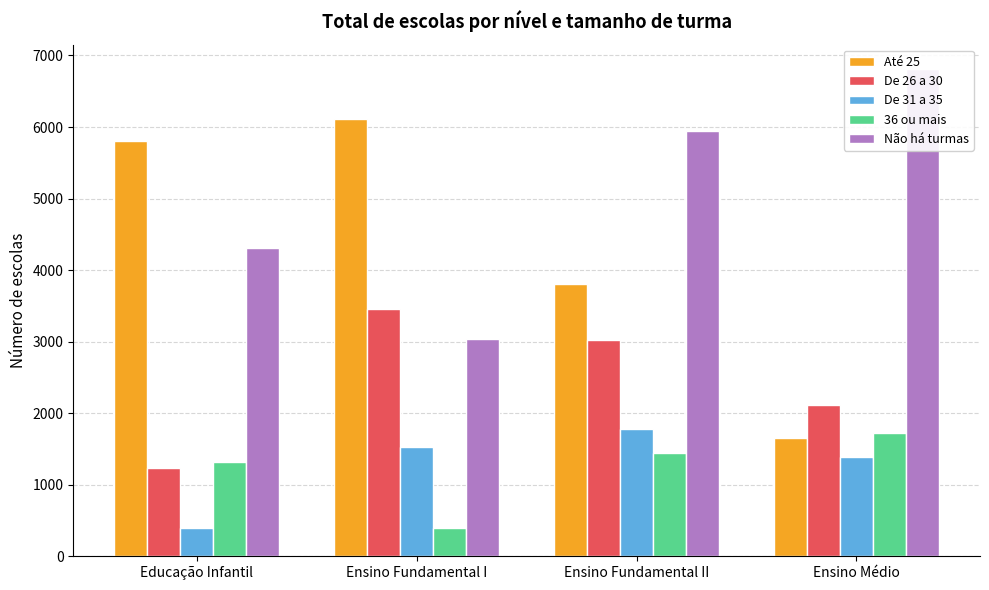

How many groups of bars are there?

4